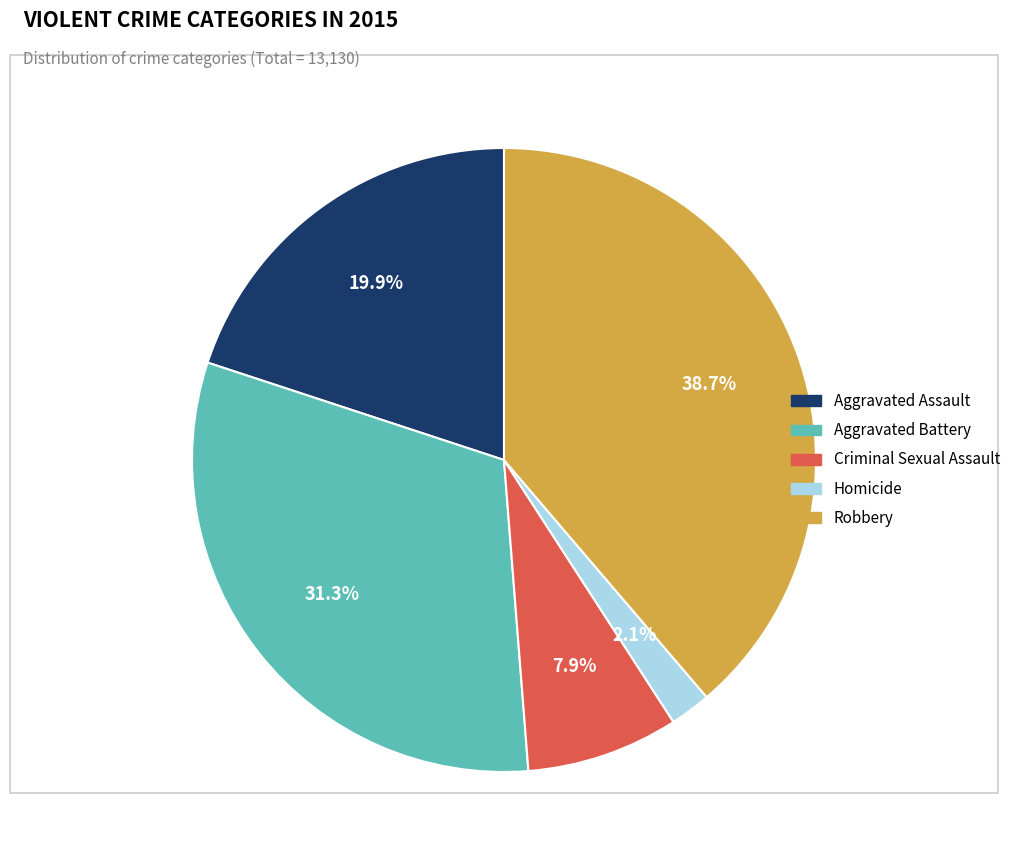

Combined, what portion of the pie is Homicide and Criminal Sexual Assault?

10.0%